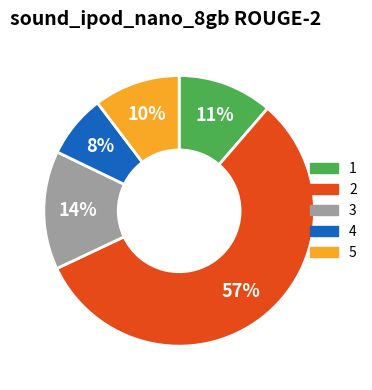

Which slice represents more than half of the pie?

2